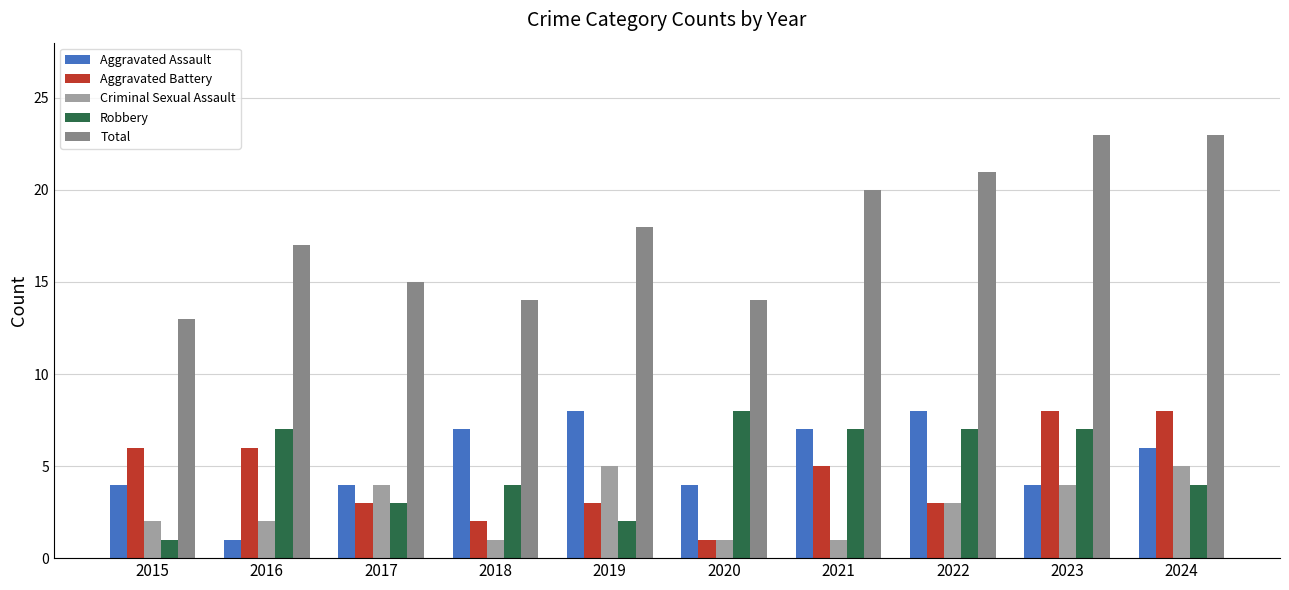

What are all the series names shown in the legend?

Aggravated Assault, Aggravated Battery, Criminal Sexual Assault, Robbery, Total